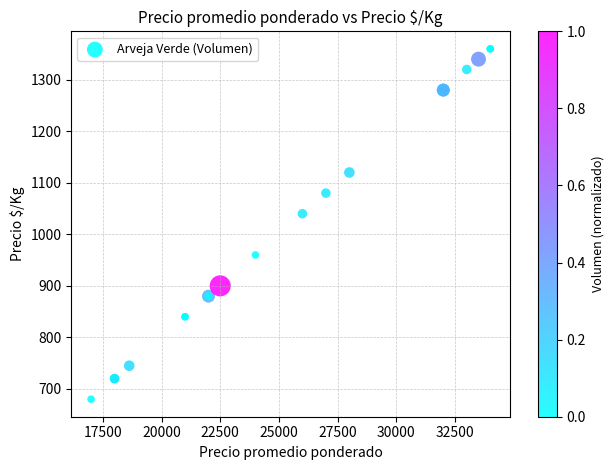

What Y value in the scatter plot is closest to 1020?

1040